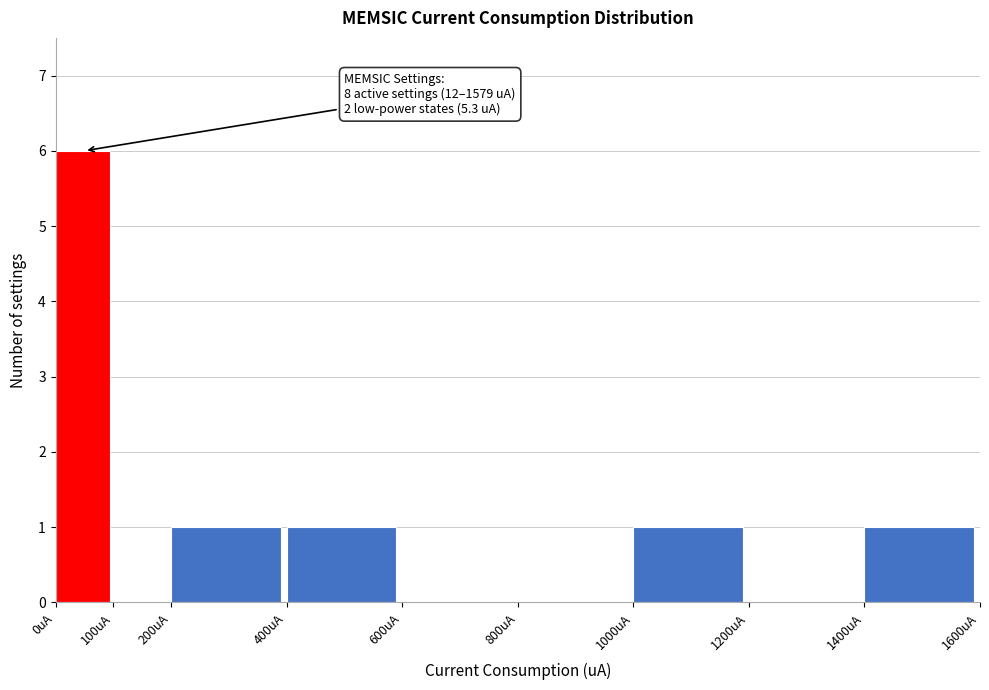

Which range on the x-axis has the tallest bar?

0 to 100